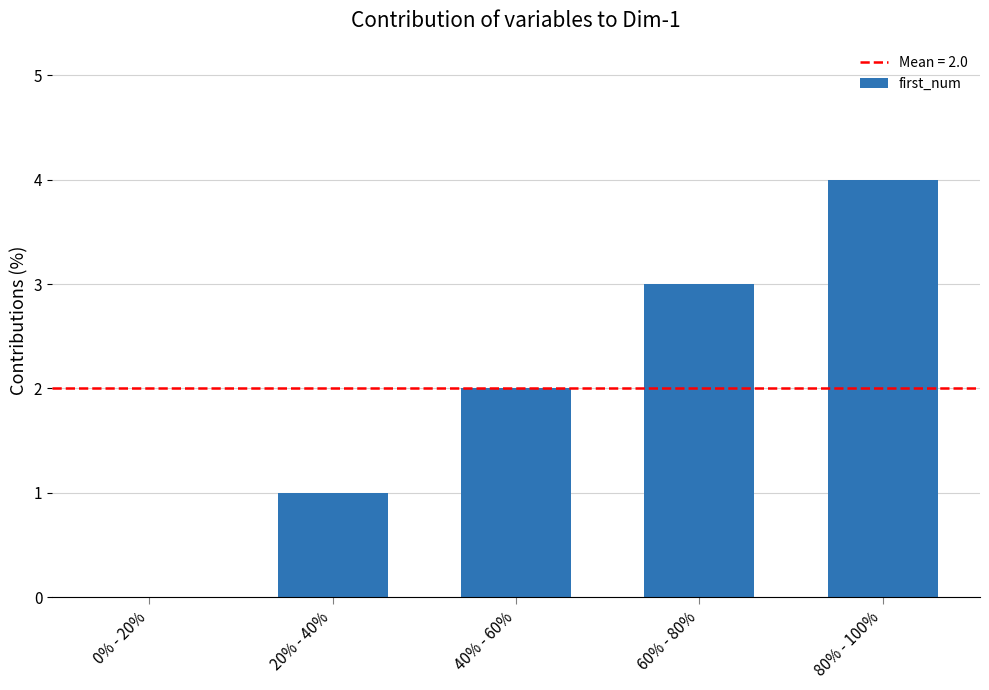

What is the approximate value at 60% - 80%?

3